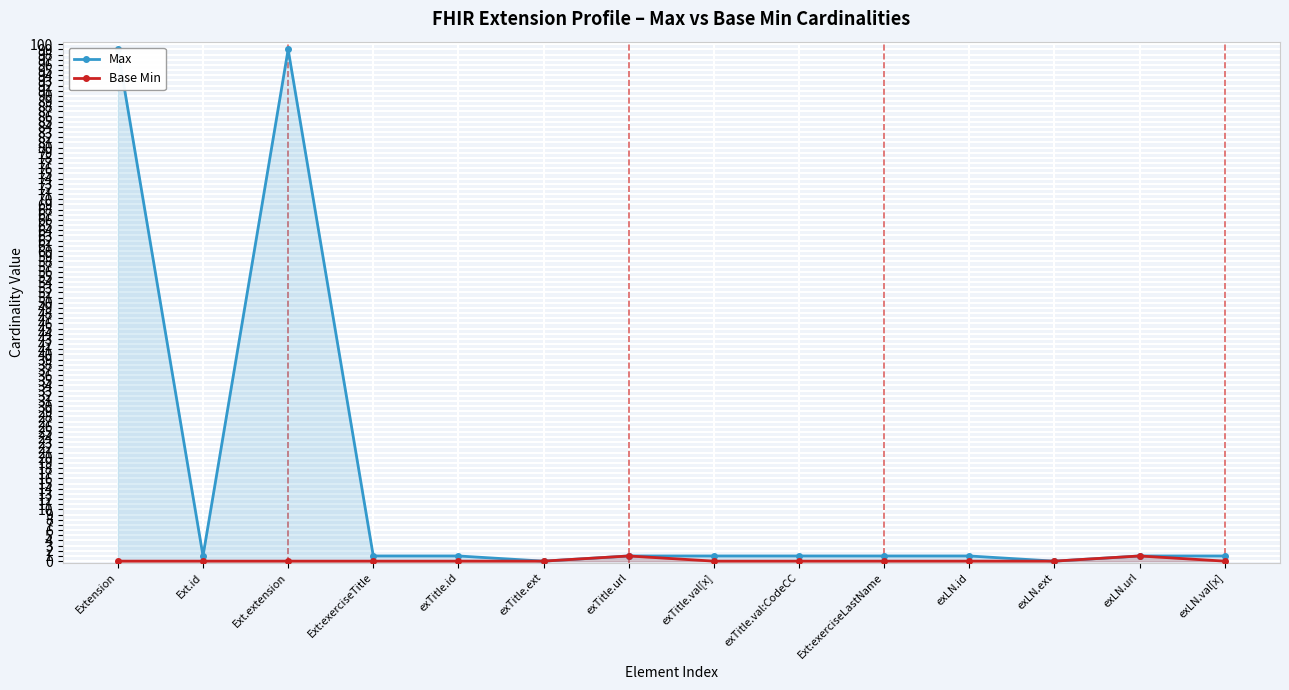

True or false: Base Min has a value of 1 at exLN.url.

True